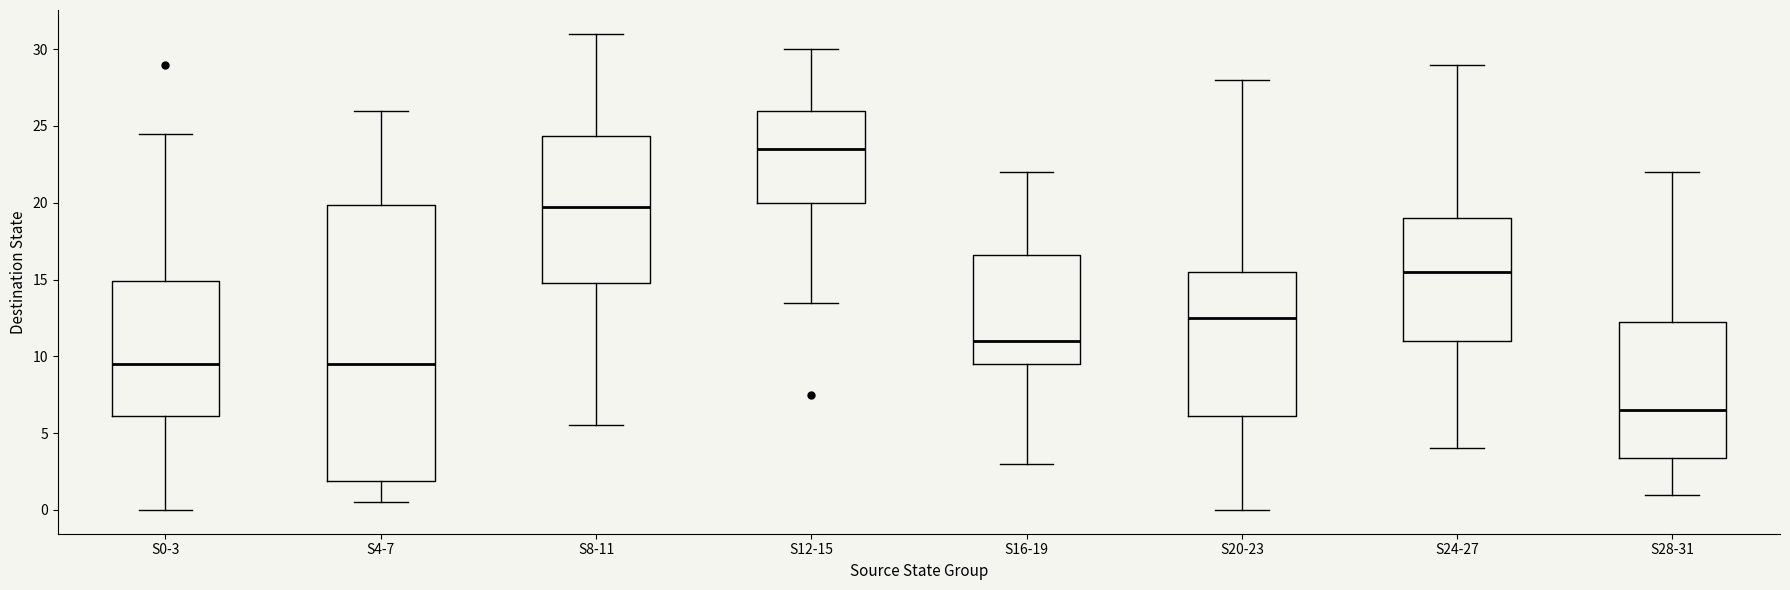

Reading left to right, transcribe this box plot: for each box, give where its median line is, the range the box spans, and where its two whiskers end, as read against the y-axis. The values are not printed on the chart, so give them approximately, as read against the axis.

S0-3: median 9.5, box 6.0 to 15.0, whiskers 0.0 to 24.5
S4-7: median 9.5, box 2.0 to 20.0, whiskers 0.5 to 26.0
S8-11: median 20.0, box 15.0 to 24.5, whiskers 5.5 to 31.0
S12-15: median 23.5, box 20.0 to 26.0, whiskers 13.5 to 30.0
S16-19: median 11.0, box 9.5 to 16.5, whiskers 3.0 to 22.0
S20-23: median 12.5, box 6.0 to 15.5, whiskers 0.0 to 28.0
S24-27: median 15.5, box 11.0 to 19.0, whiskers 4.0 to 29.0
S28-31: median 6.5, box 3.5 to 12.5, whiskers 1.0 to 22.0